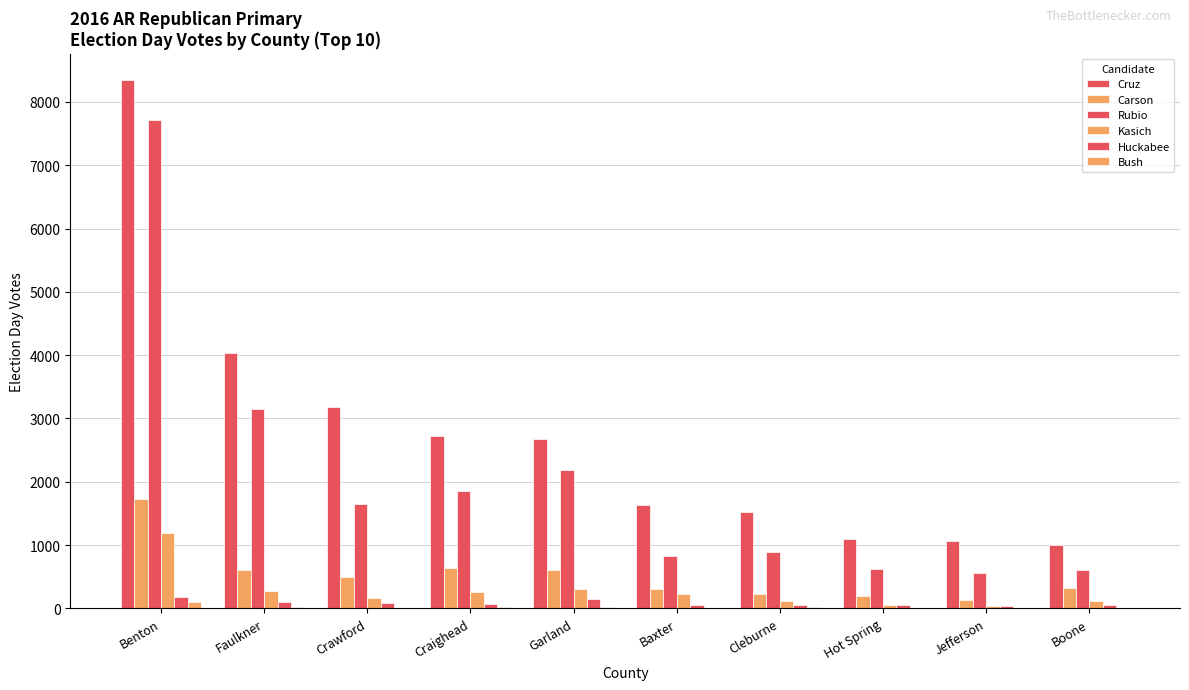

At Crawford, list the series in order from largest to smallest.

Cruz, Rubio, Carson, Kasich, Huckabee, Bush